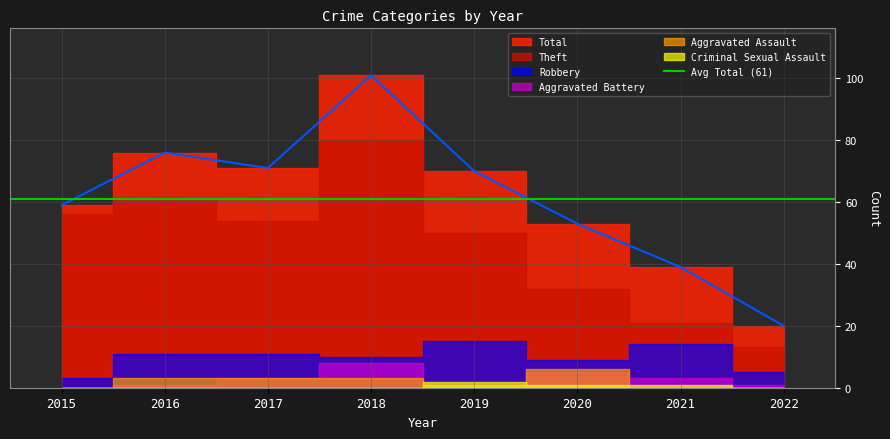

What are all the series names shown in the legend?

Total, Theft, Robbery, Aggravated Battery, Aggravated Assault, Criminal Sexual Assault